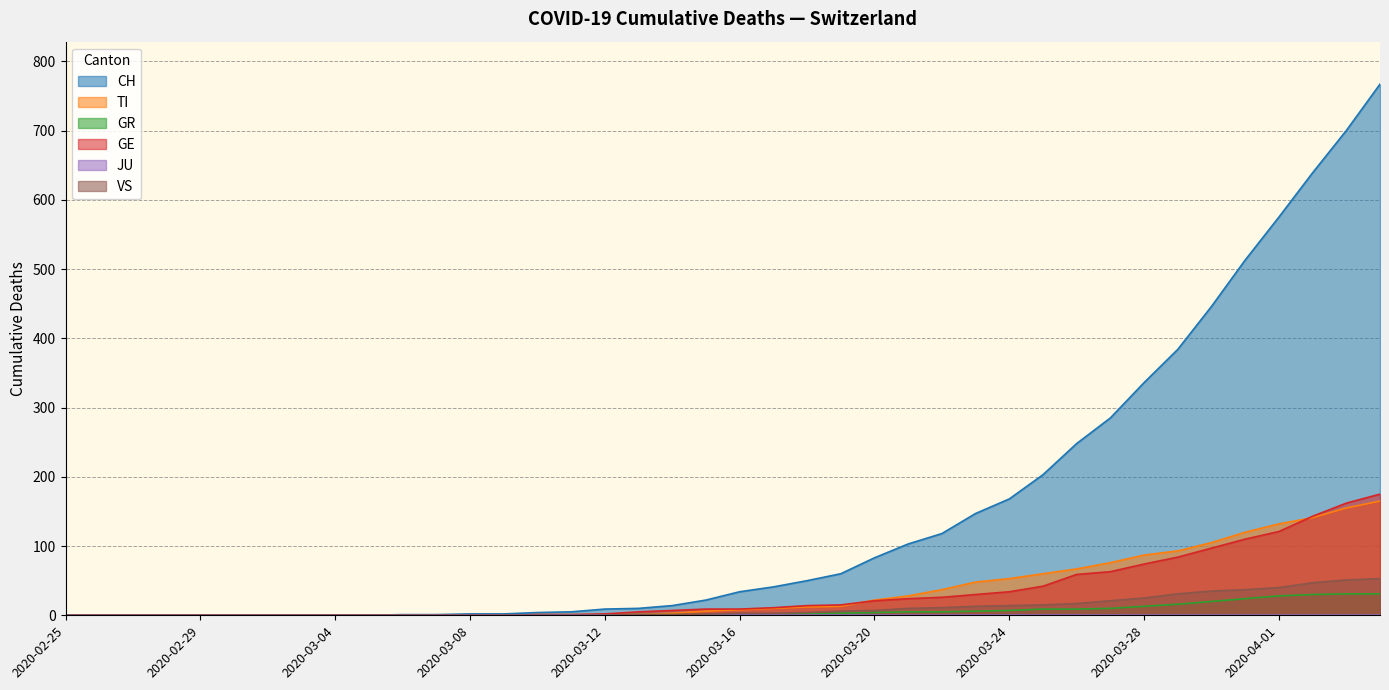

Where is GR nearest to the value 15?

2020-03-29